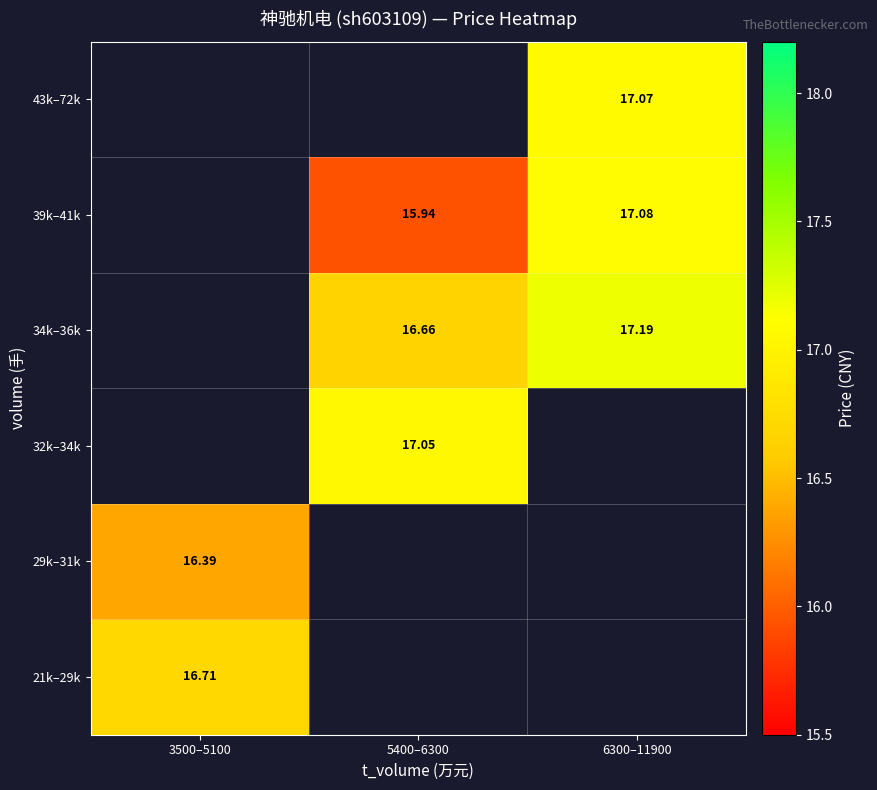

How many categories are shown in the chart?

3